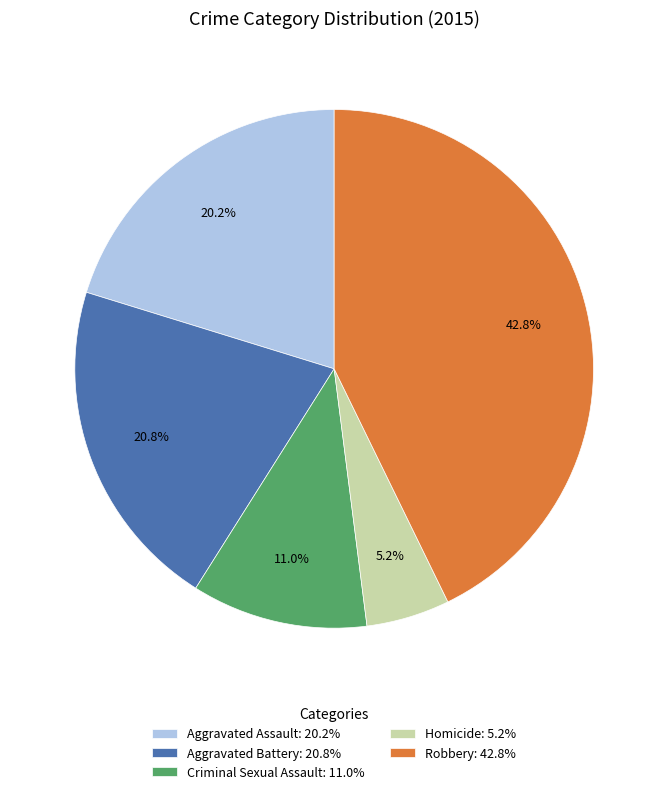

What percentage do Aggravated Assault and Criminal Sexual Assault together represent?

31.2%